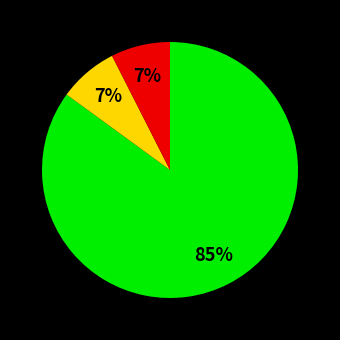

To the nearest percent, what is the average slice percentage?

33%